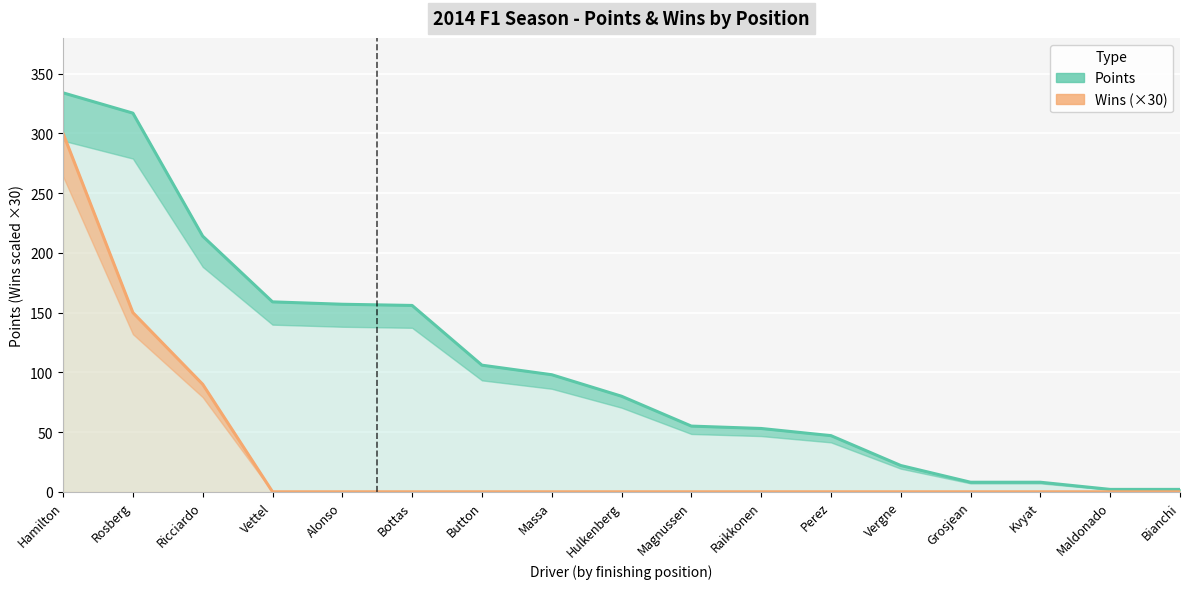

At which label does Points reach its peak?

Hamilton